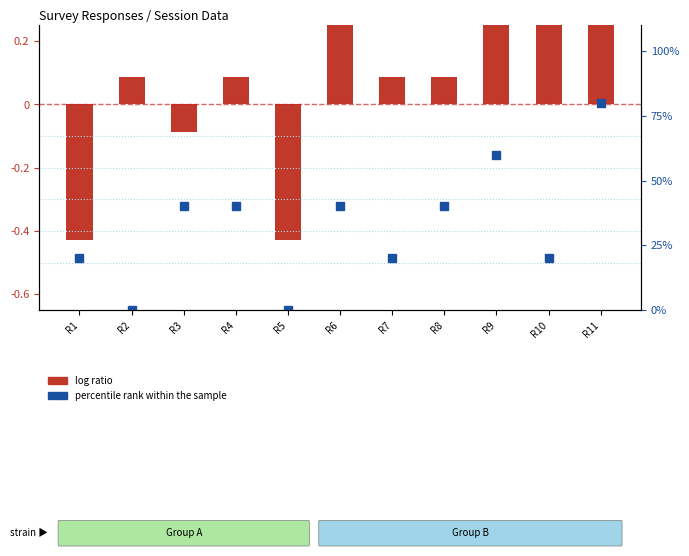

Which label corresponds to the largest value in the chart?

R11